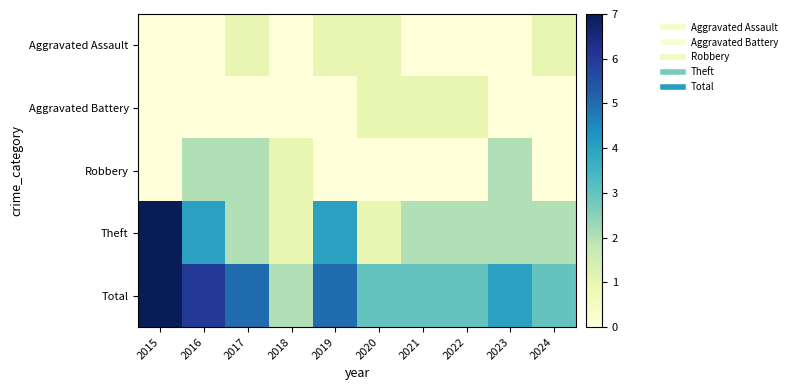

What is the difference between the highest and lowest values at 2020?

3